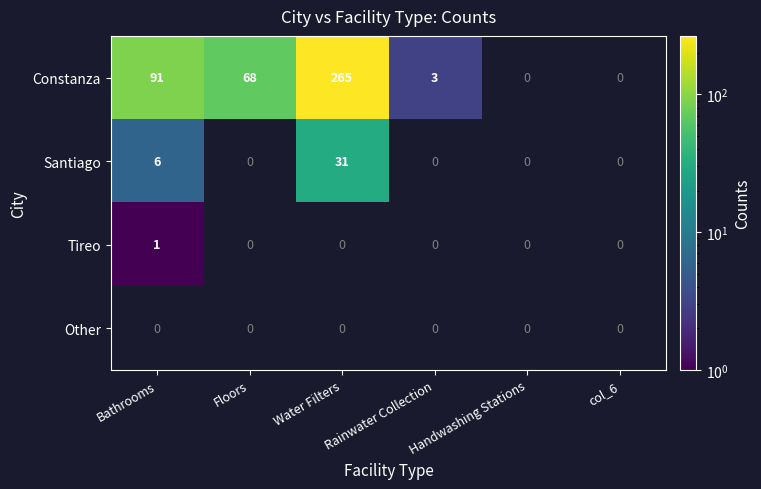

The Tireo series shows 1 at Bathrooms. True or false?

True